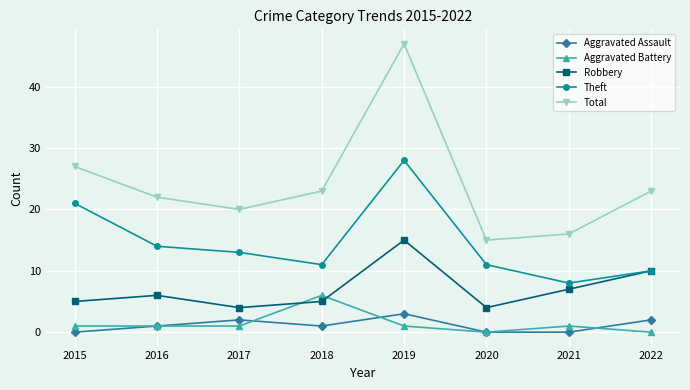

What are all the series names shown in the legend?

Aggravated Assault, Aggravated Battery, Robbery, Theft, Total